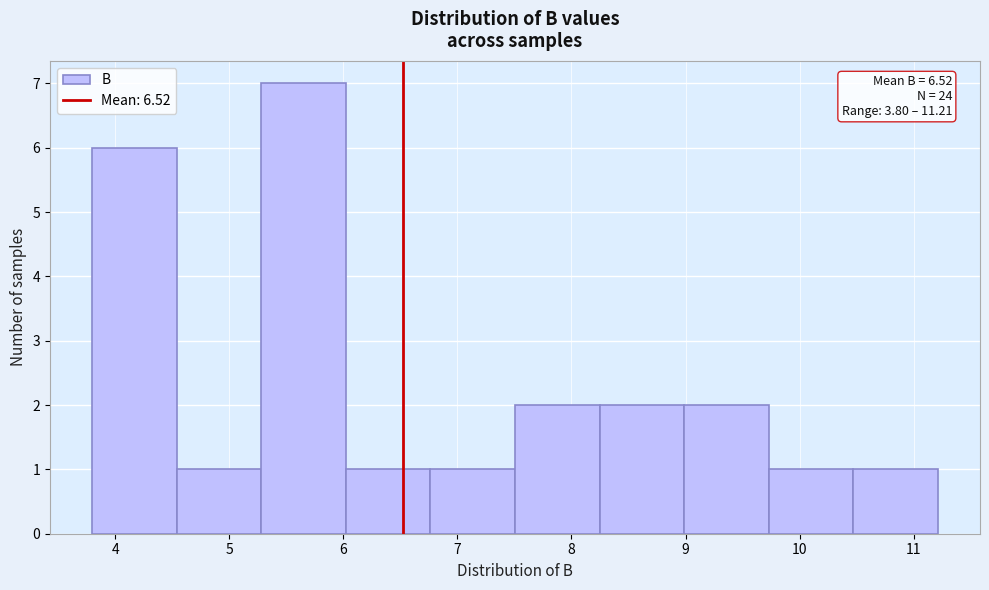

Which range on the x-axis has the tallest bar?

5.3 to 6.0